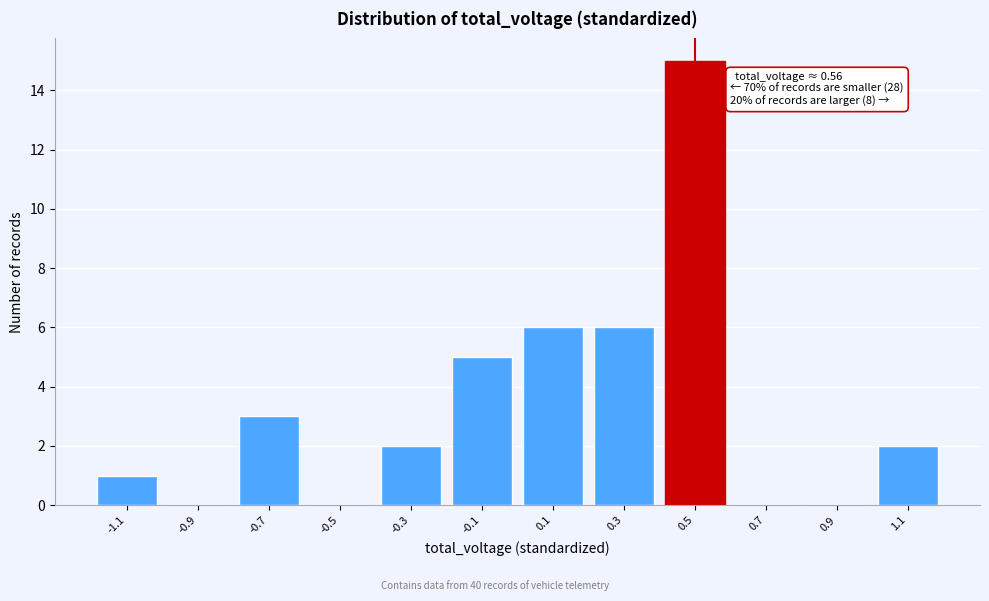

Reading right to left, extract all data points from this chart.

1.1=2	0.9=0	0.7=0	0.5=15	0.3=6	0.1=6	-0.1=5	-0.3=2	-0.5=0	-0.7=3	-0.9=0	-1.1=1